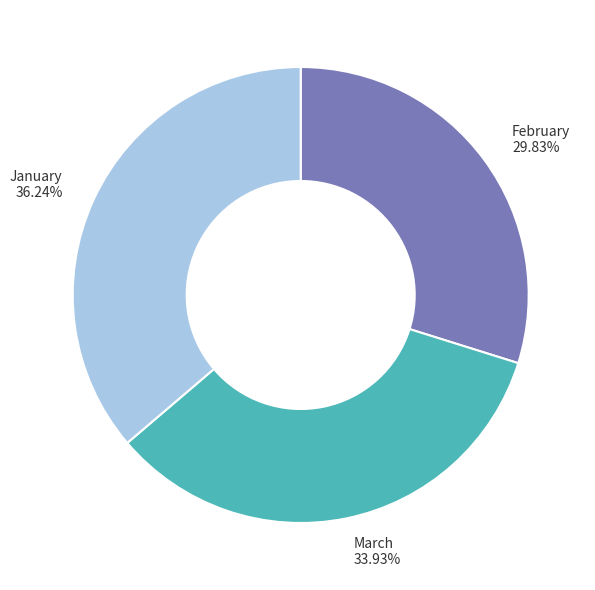

Is there a majority slice in this chart?

No